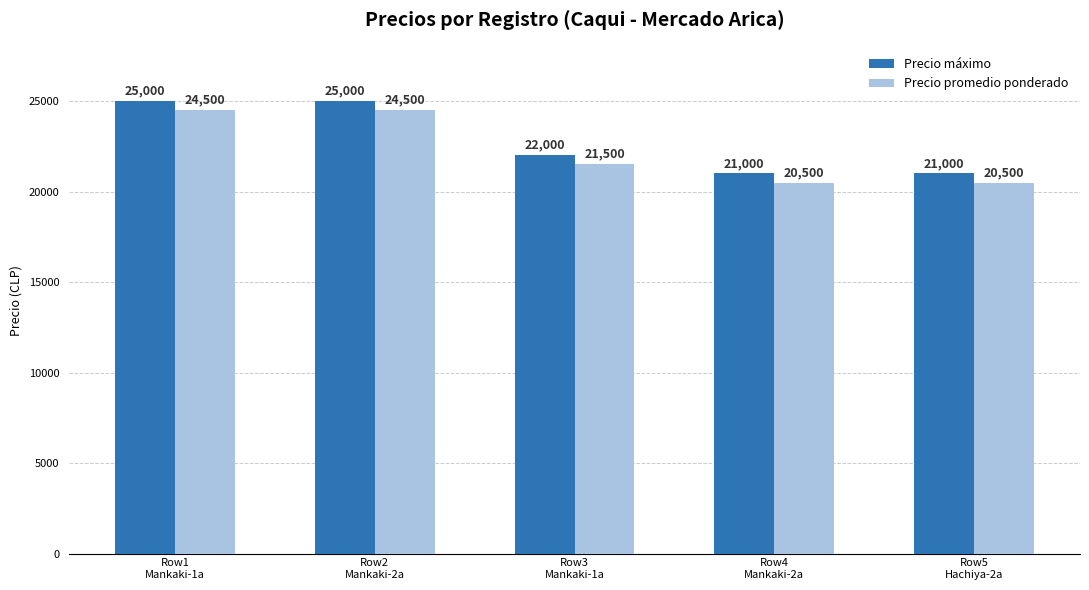

Read the Precio máximo value at Row4
Mankaki-2a.

21000